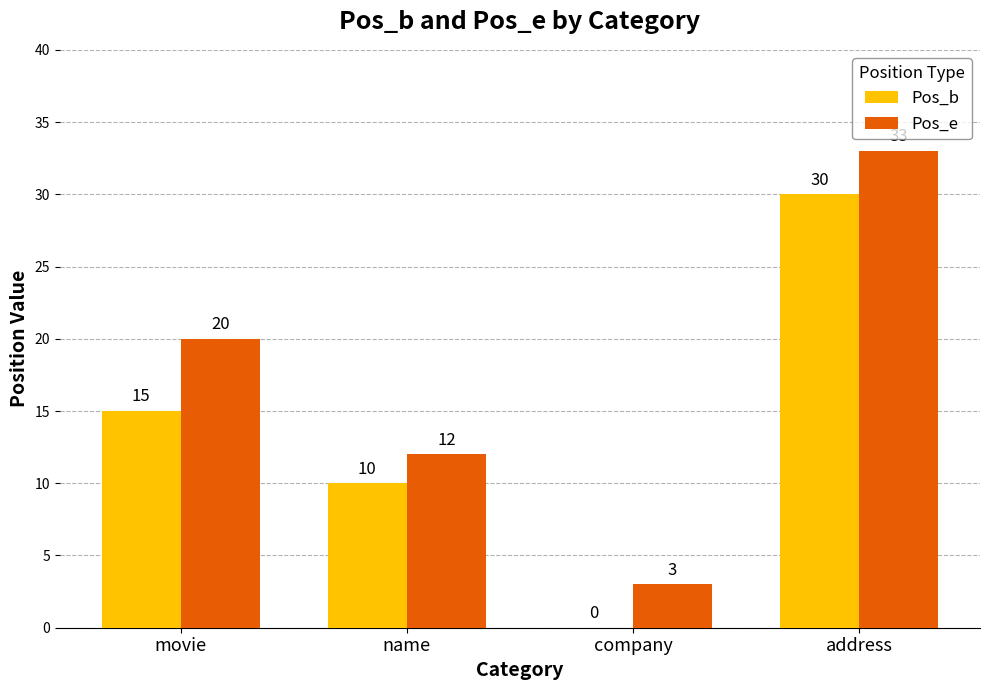

Reading left to right, transcribe all the data shown in this chart.

Pos_b: 15	10	0	30
Pos_e: 20	12	3	33